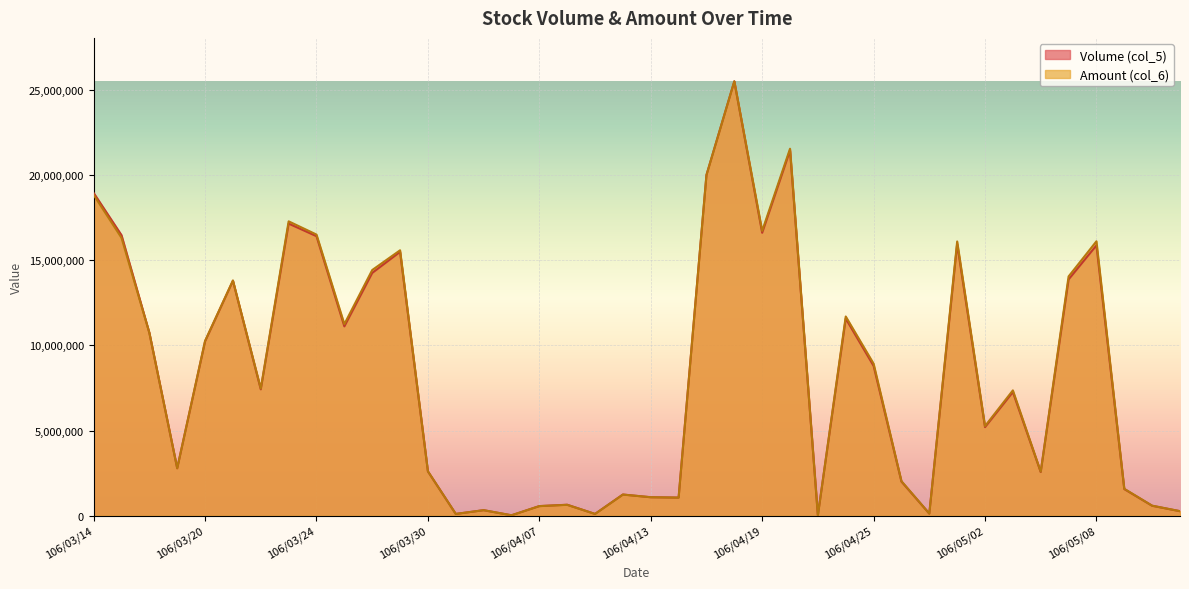

How many data points in Amount (col_6) are above 7465280?

19